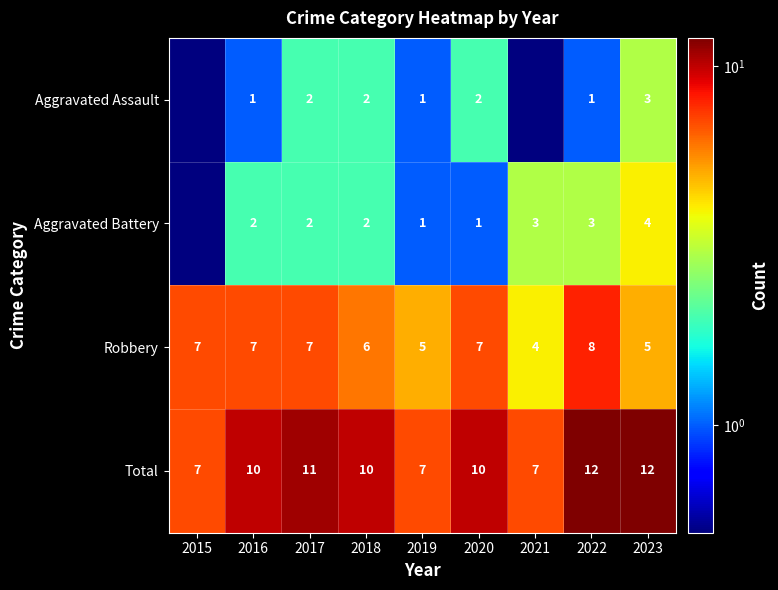

At 2016, list the series in order from smallest to largest.

Aggravated Assault, Aggravated Battery, Robbery, Total